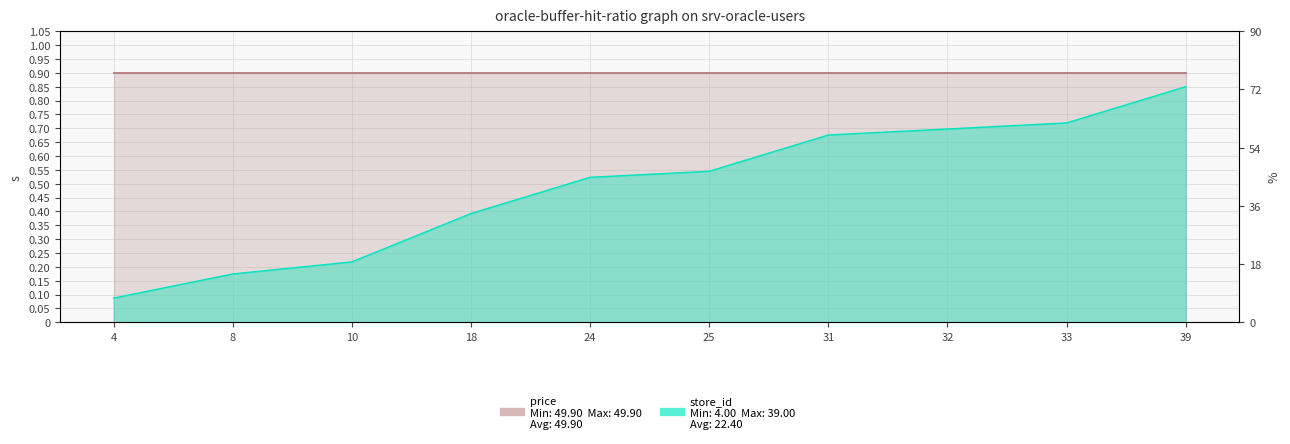

Which label corresponds to the largest value in the chart?

39